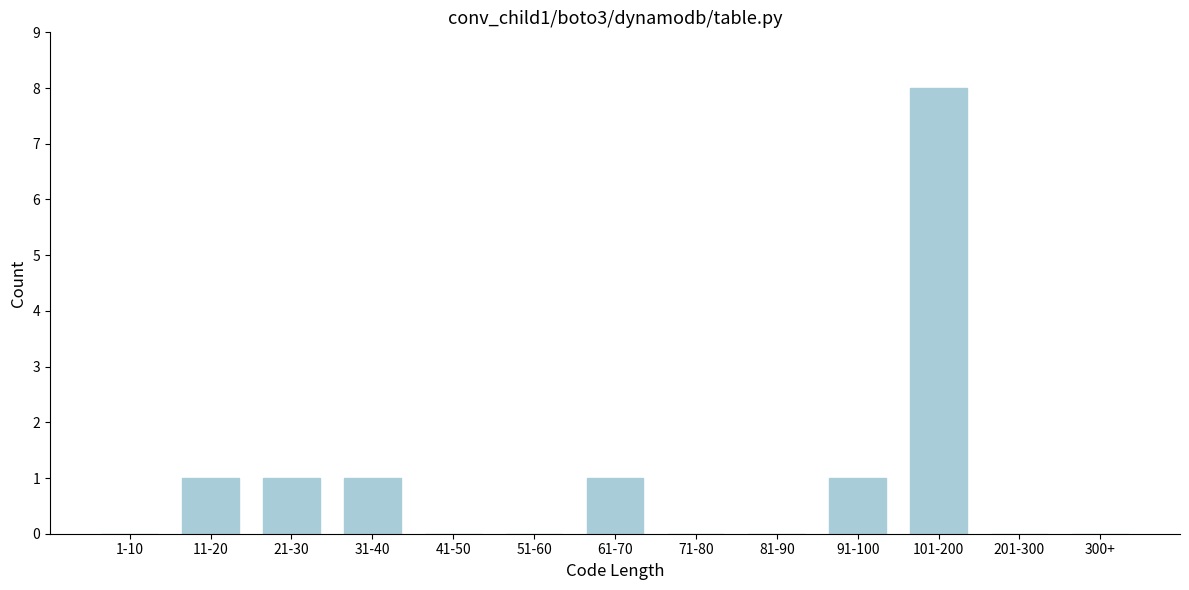

Reading left to right, list all the values displayed in this chart.

1-10=0	11-20=1	21-30=1	31-40=1	41-50=0	51-60=0	61-70=1	71-80=0	81-90=0	91-100=1	101-200=8	201-300=0	300+=0